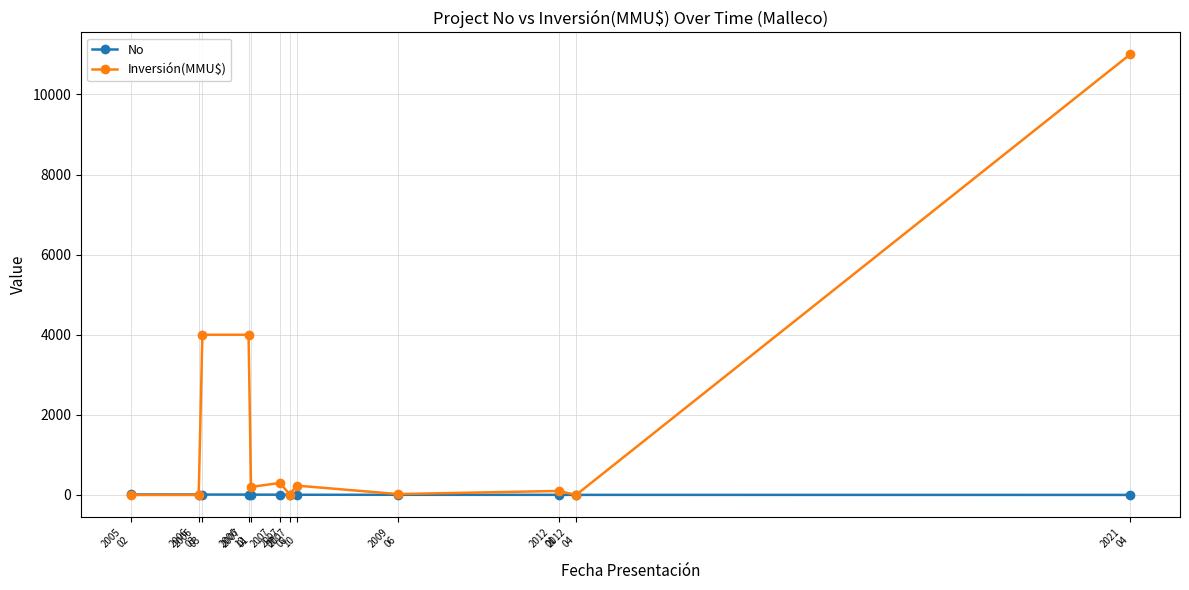

What are all the series names shown in the legend?

No, Inversión(MMU$)